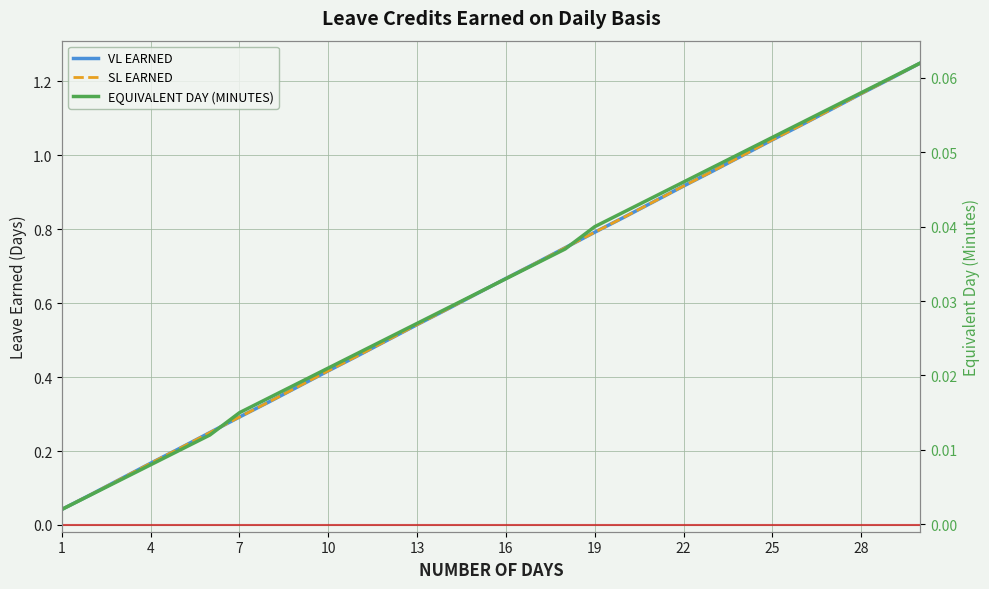

What are all the series names shown in the legend?

VL EARNED, SL EARNED, EQUIVALENT DAY (MINUTES)